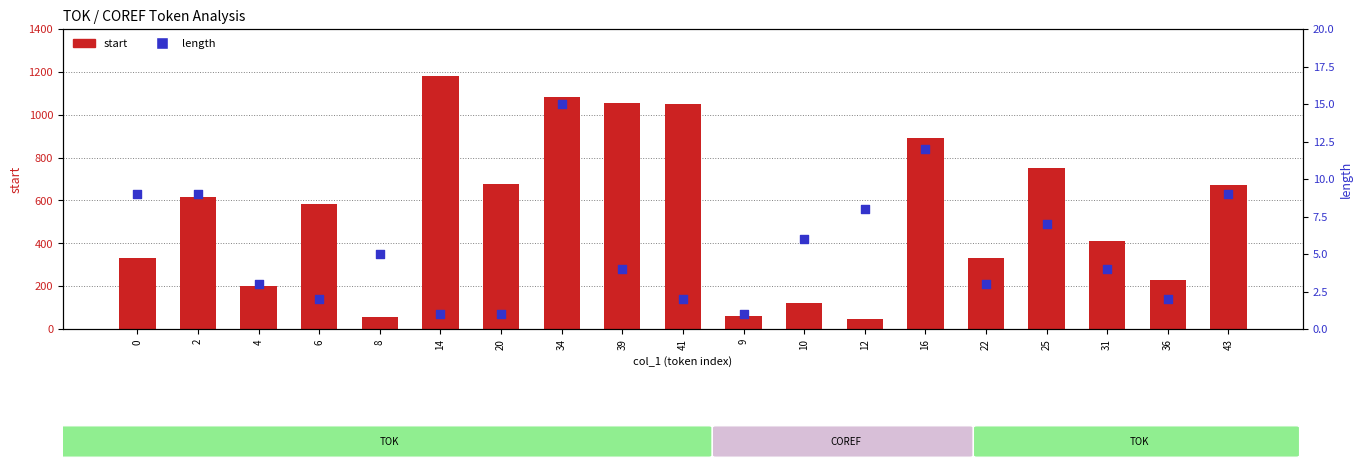

What are all the series names shown in the legend?

start, length